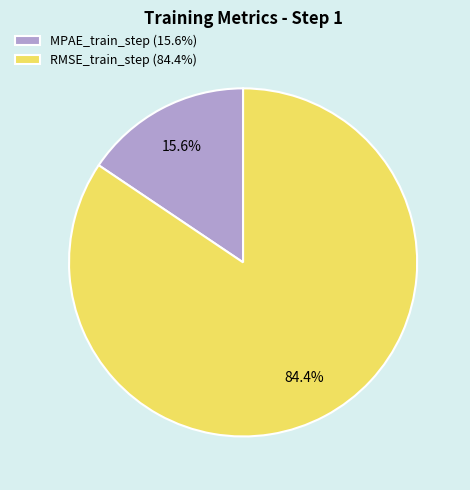

Is the sum of RMSE_train_step and MPAE_train_step greater than half?

Yes